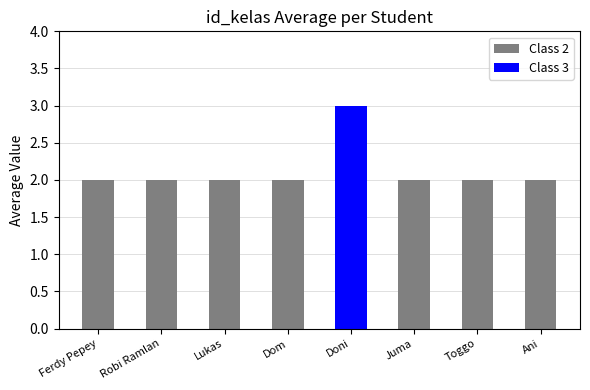

What is the smallest value displayed?

2